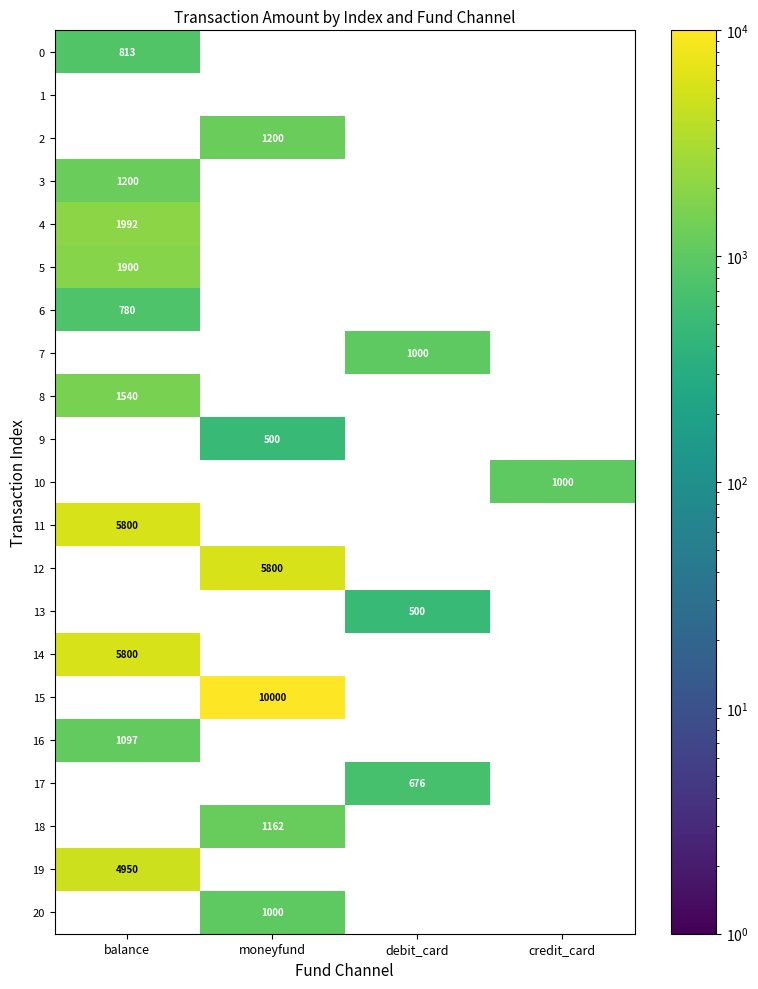

Is it true that 14 equals 5800 at balance?

True